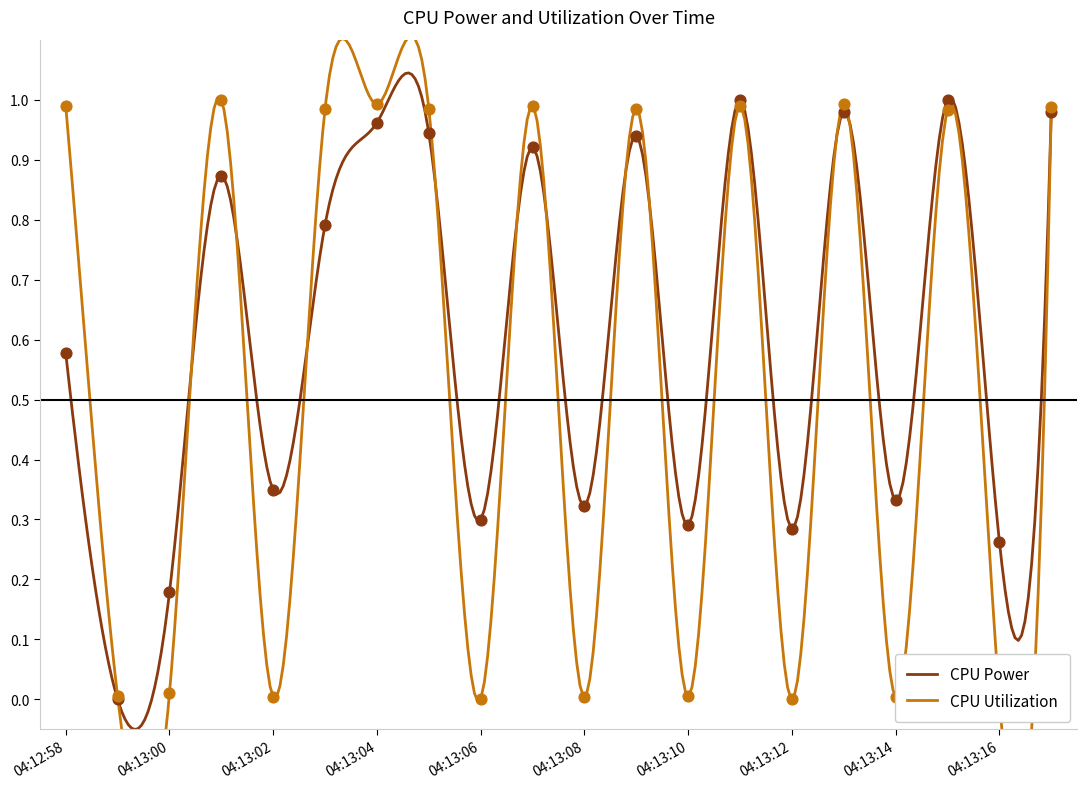

At how many categories does at least one series exceed 0?

20